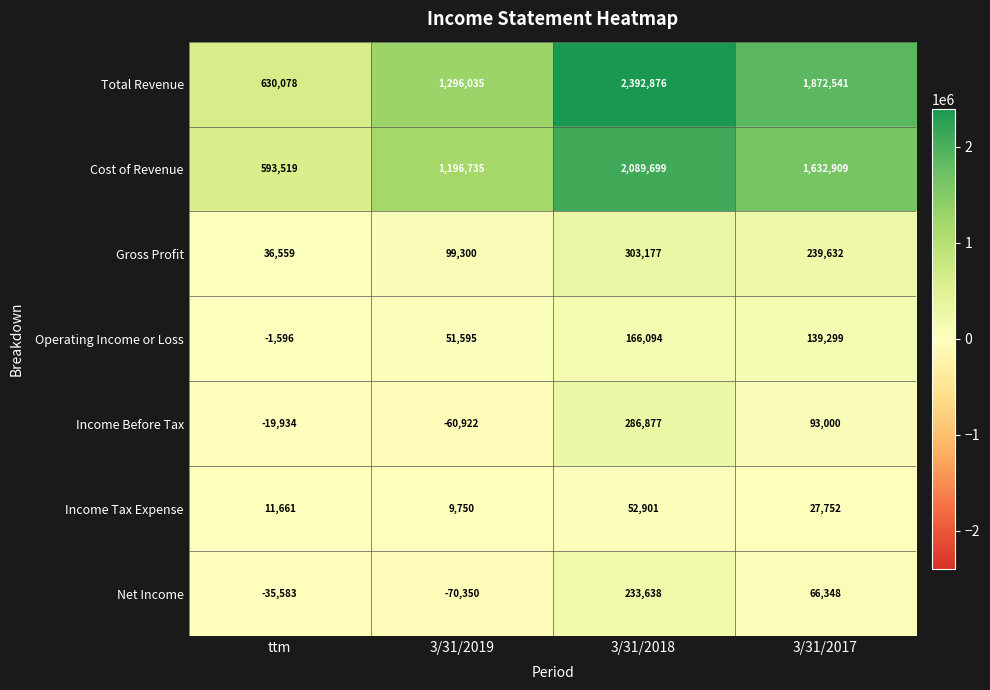

Count the Cost of Revenue values in the range 1196735 to 2089699.

3